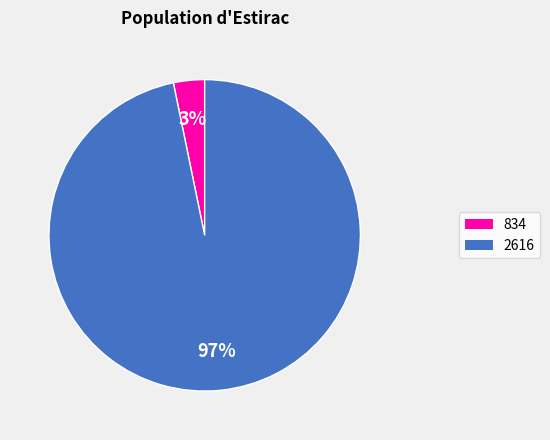

To the nearest percent, what is the difference between the largest and smallest slice percentages?

94%